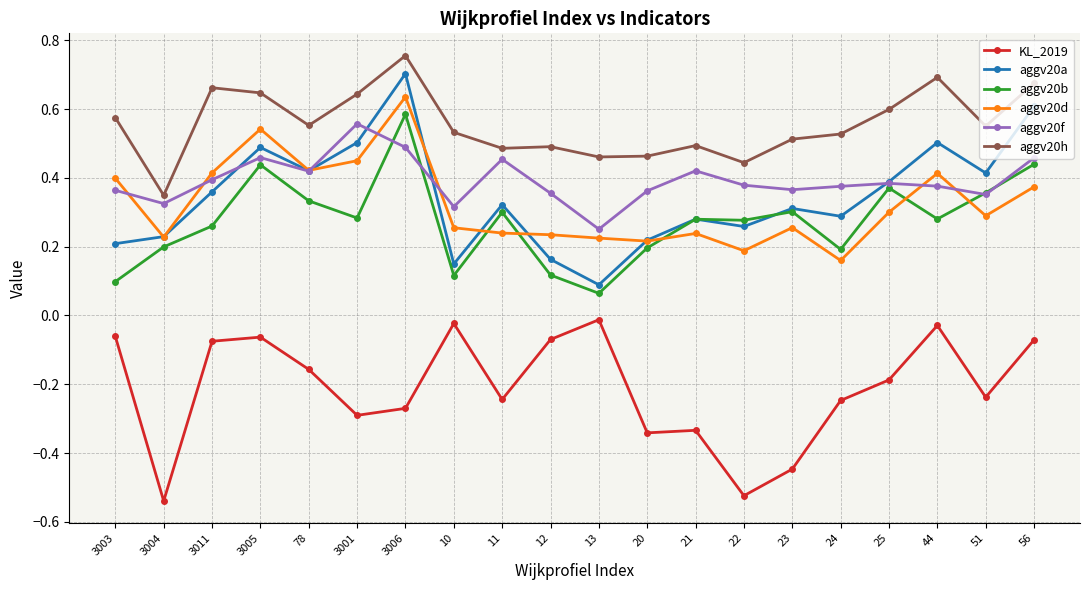

True or false: aggv20h has more than 0 interior local peaks.

True